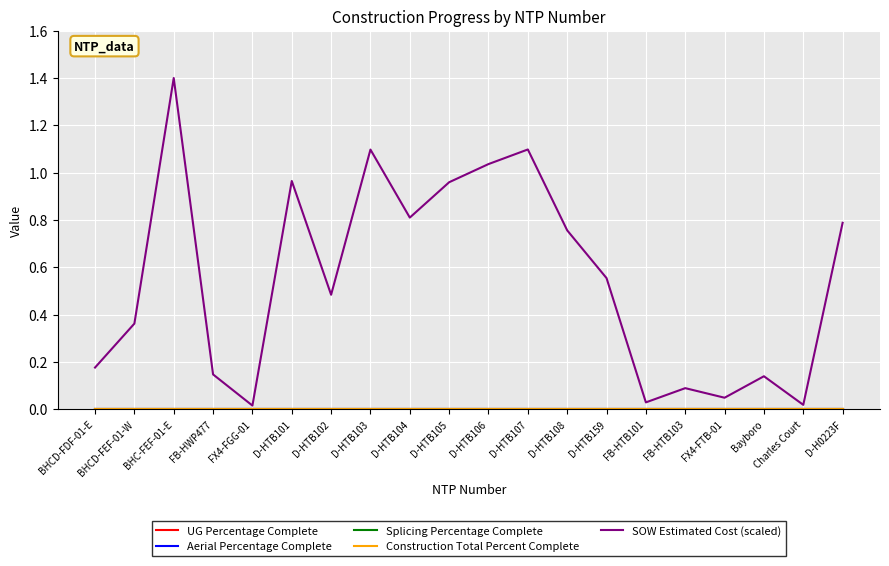

What position from the left is FX4-FTB-01?

17